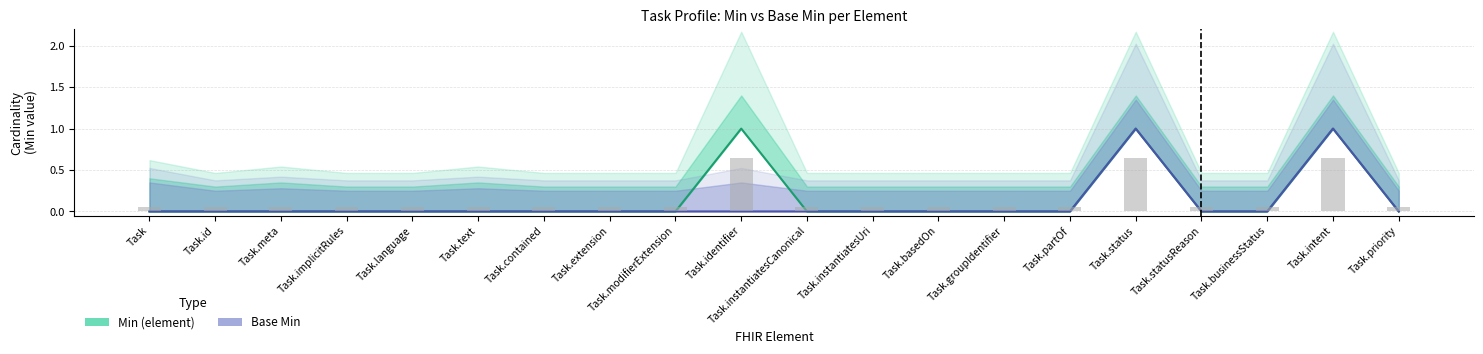

Does the chart contain stacked bars?

No